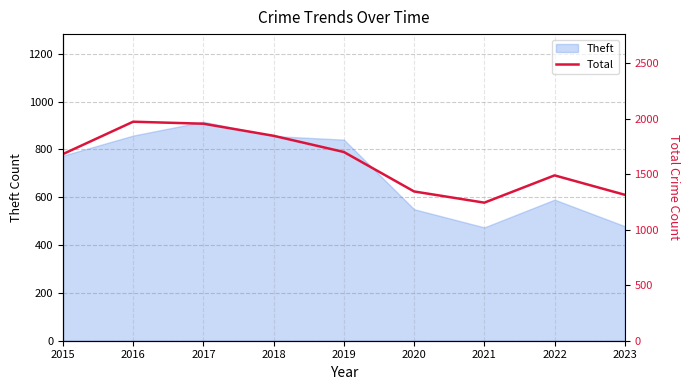

Is it true that the value at 2017 is 1957?

True